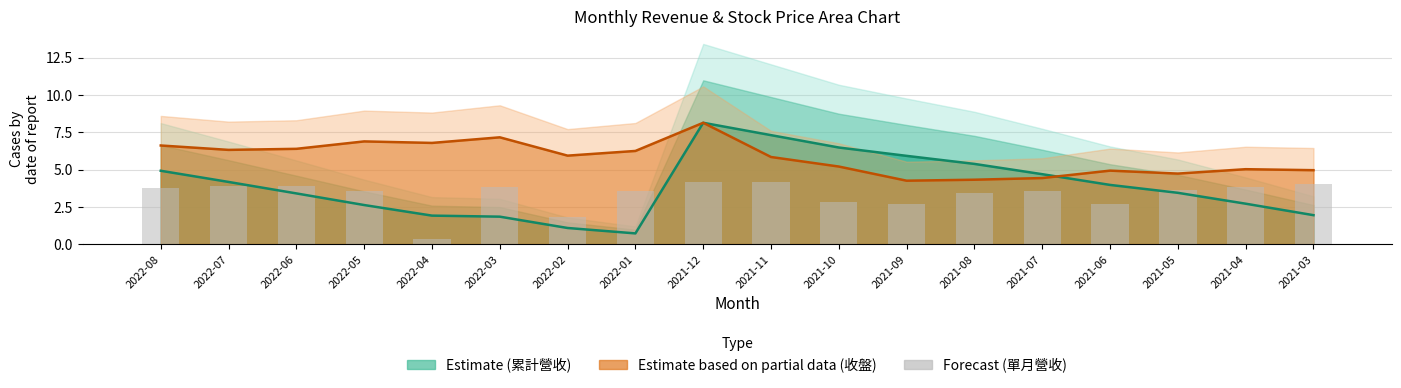

At which label does the data first exceed 3?

2022-08